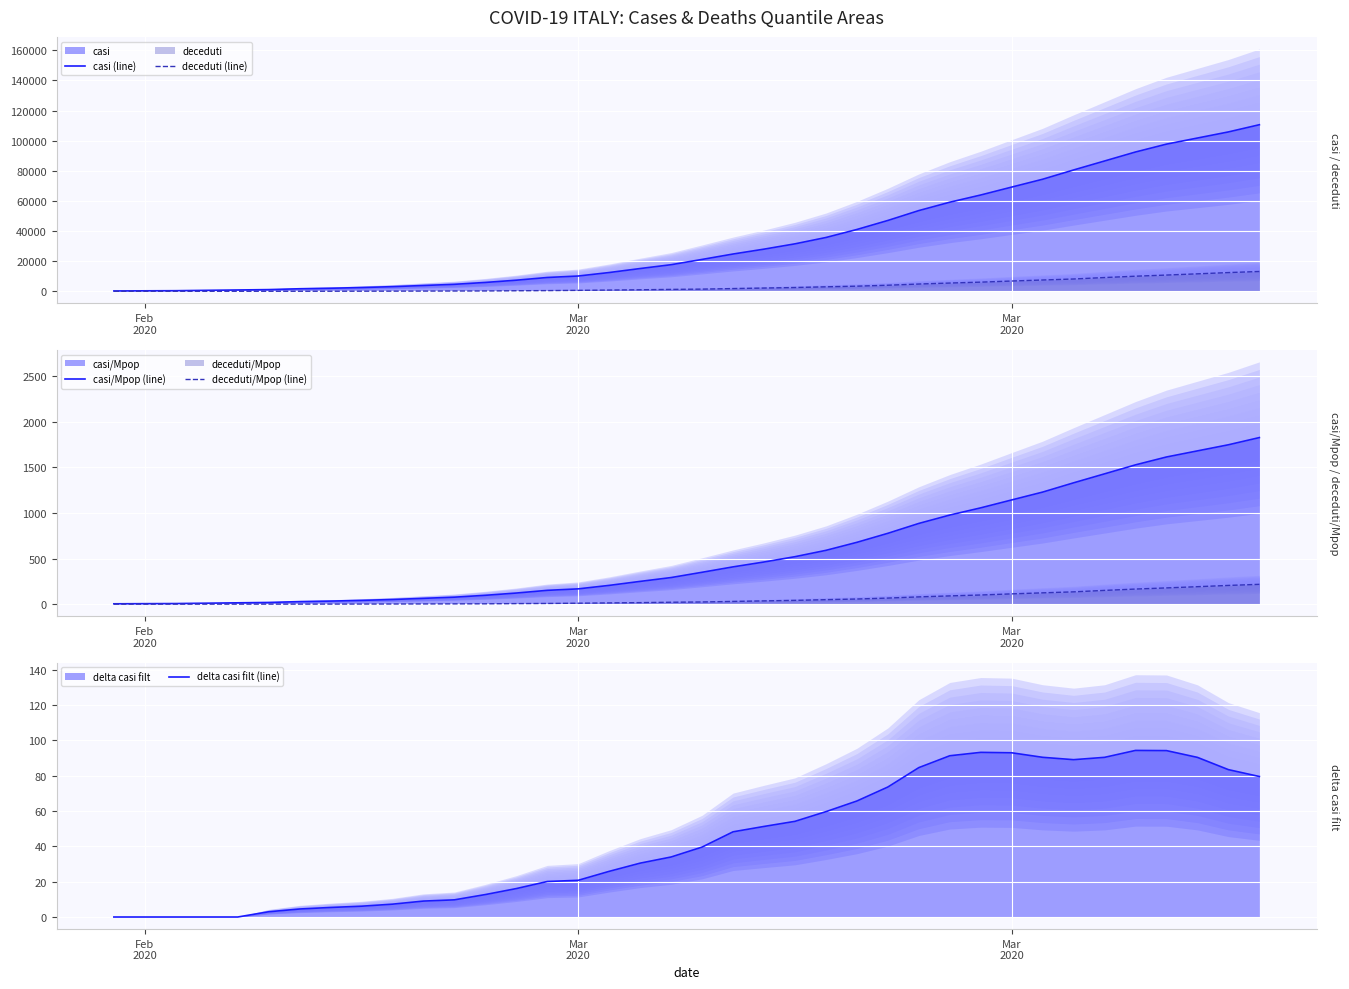

Which series changed the most between 15 and 32?

casi (line)